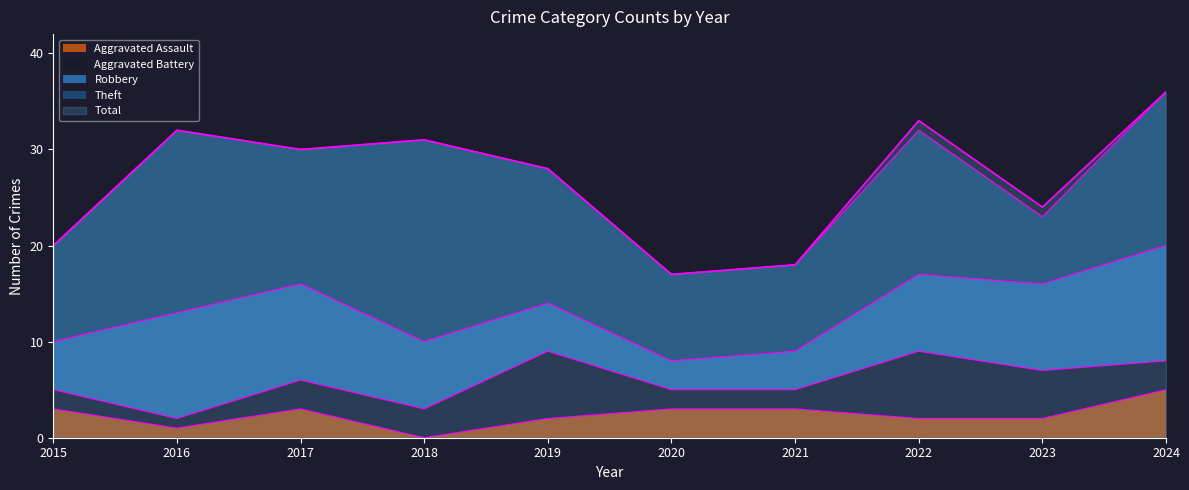

True or false: Theft and Total intersect in this chart.

False